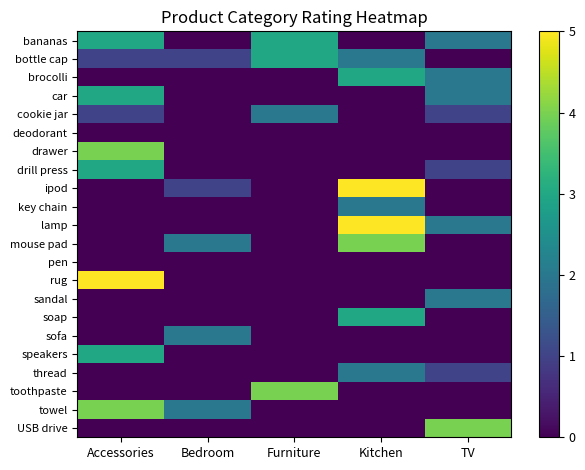

Reading right to left, what are all the values shown in this chart?

bananas: TV=2	Kitchen=0	Furniture=3	Bedroom=0	Accessories=3
bottle cap: TV=0	Kitchen=2	Furniture=3	Bedroom=1	Accessories=1
brocolli: TV=2	Kitchen=3	Furniture=0	Bedroom=0	Accessories=0
car: TV=2	Kitchen=0	Furniture=0	Bedroom=0	Accessories=3
cookie jar: TV=1	Kitchen=0	Furniture=2	Bedroom=0	Accessories=1
deodorant: TV=0	Kitchen=0	Furniture=0	Bedroom=0	Accessories=0
drawer: TV=0	Kitchen=0	Furniture=0	Bedroom=0	Accessories=4
drill press: TV=1	Kitchen=0	Furniture=0	Bedroom=0	Accessories=3
ipod: TV=0	Kitchen=5	Furniture=0	Bedroom=1	Accessories=0
key chain: TV=0	Kitchen=2	Furniture=0	Bedroom=0	Accessories=0
lamp: TV=2	Kitchen=5	Furniture=0	Bedroom=0	Accessories=0
mouse pad: TV=0	Kitchen=4	Furniture=0	Bedroom=2	Accessories=0
pen: TV=0	Kitchen=0	Furniture=0	Bedroom=0	Accessories=0
rug: TV=0	Kitchen=0	Furniture=0	Bedroom=0	Accessories=5
sandal: TV=2	Kitchen=0	Furniture=0	Bedroom=0	Accessories=0
soap: TV=0	Kitchen=3	Furniture=0	Bedroom=0	Accessories=0
sofa: TV=0	Kitchen=0	Furniture=0	Bedroom=2	Accessories=0
speakers: TV=0	Kitchen=0	Furniture=0	Bedroom=0	Accessories=3
thread: TV=1	Kitchen=2	Furniture=0	Bedroom=0	Accessories=0
toothpaste: TV=0	Kitchen=0	Furniture=4	Bedroom=0	Accessories=0
towel: TV=0	Kitchen=0	Furniture=0	Bedroom=2	Accessories=4
USB drive: TV=4	Kitchen=0	Furniture=0	Bedroom=0	Accessories=0